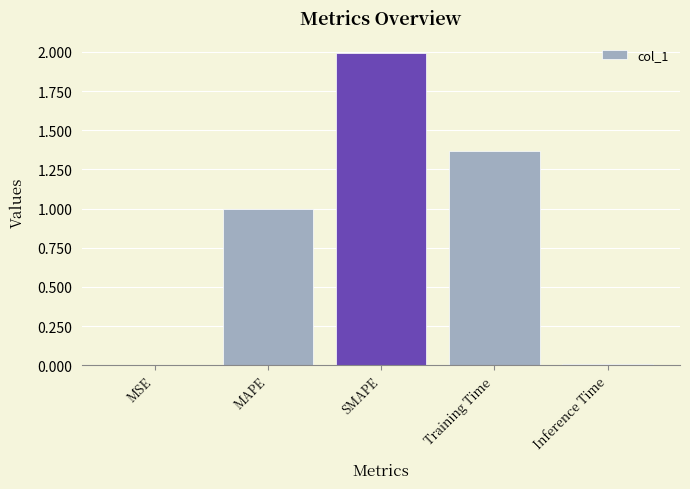

Which has a higher value, MAPE or SMAPE?

SMAPE